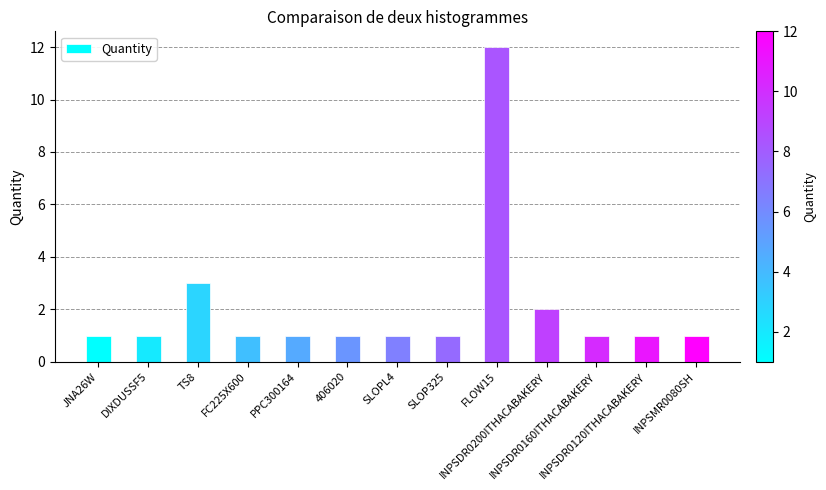

Which category has the highest value across all series?

FLOW15